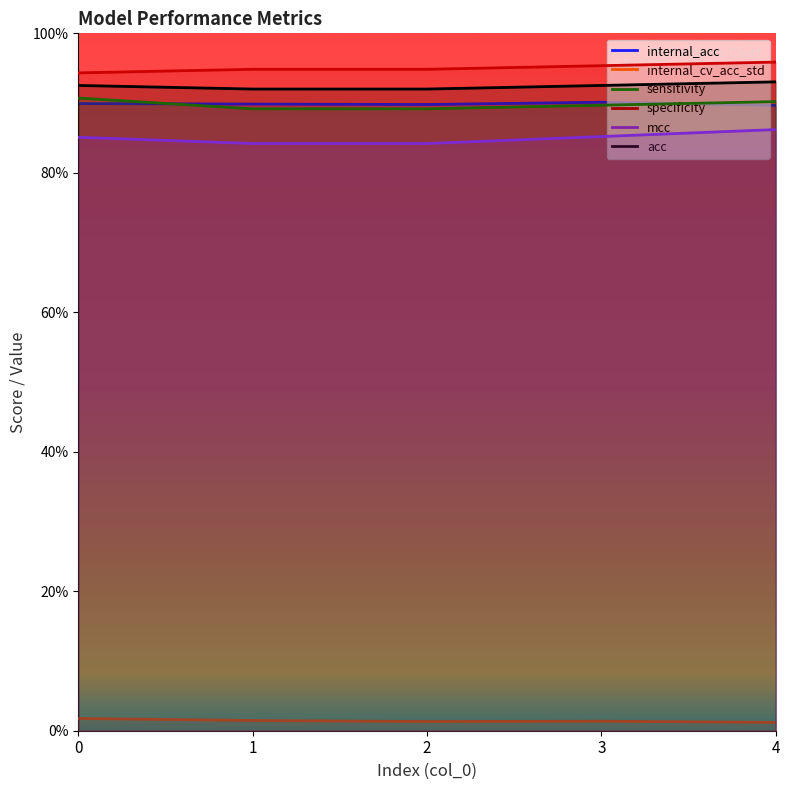

Between 0 and 1, which series saw the biggest shift?

sensitivity